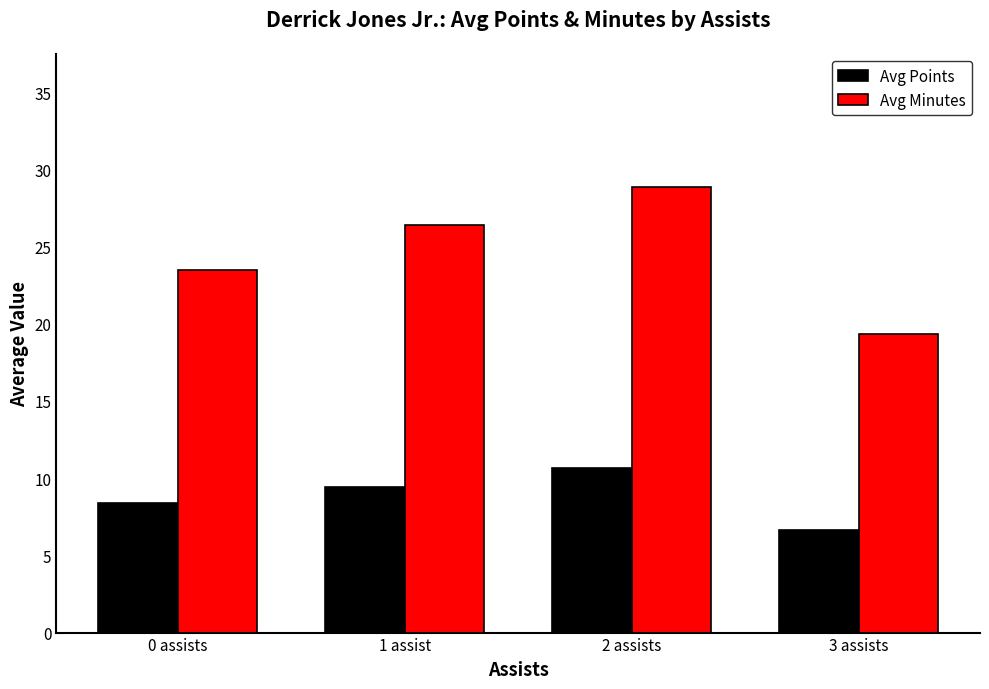

What is the label of the 1st bar from the right?

3 assists